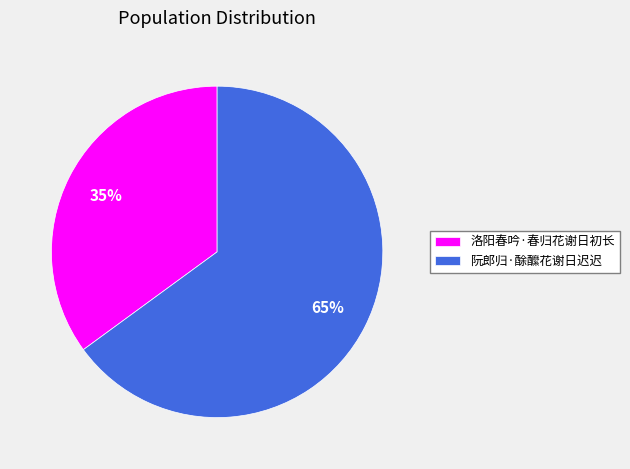

Does 洛阳春吟·春归花谢日初长 account for over 50% of the chart?

No